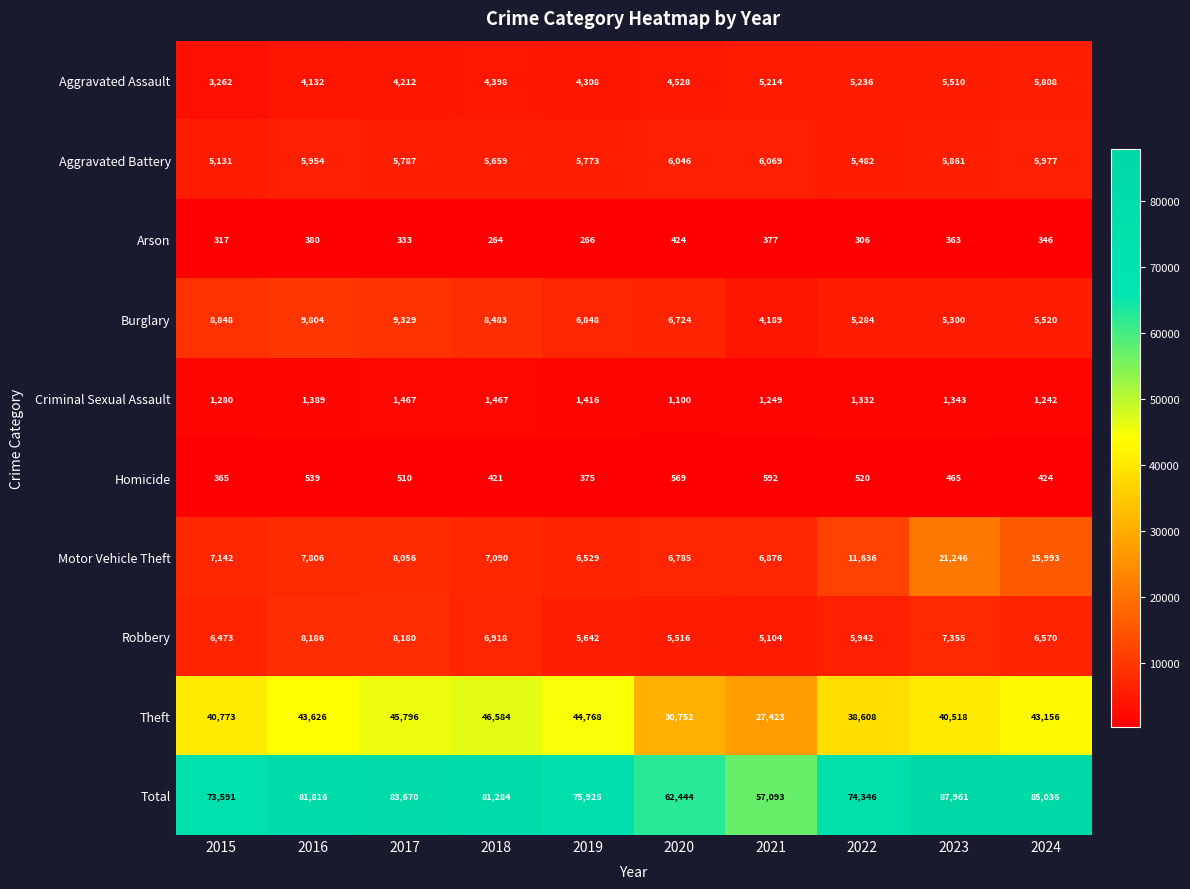

What is the sum of the Aggravated Assault values at 2024 and 2022?

11044